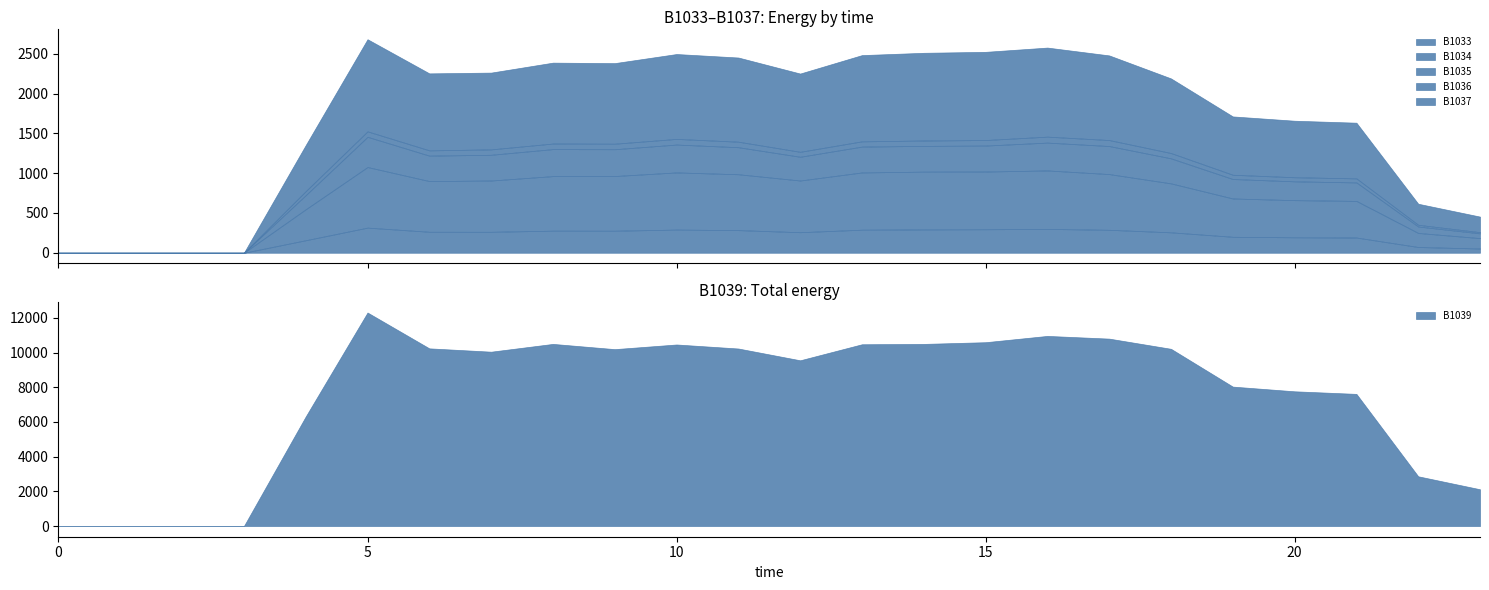

Reading left to right, extract all data points from this chart.

B1033: 0.0	0.0	0.0	0.0	157.1	315.7	263.6	263.3	277.3	276.9	291.0	284.4	258.1	289.7	293.1	295.3	299.4	288.3	256.6	200.5	194.2	191.2	72.0	53.3
B1034: 0.0	0.0	0.0	0.0	389.0	761.3	636.9	644.3	685.5	687.0	718.3	701.9	649.5	719.4	726.1	725.2	734.8	700.2	615.1	481.4	466.7	460.2	176.7	130.5
B1035: 0.0	0.0	0.0	0.0	177.3	379.7	319.6	323.3	339.4	337.0	350.1	339.8	298.4	324.7	323.4	326.2	349.8	352.3	314.5	244.6	236.3	232.3	80.9	59.7
B1036: 0.0	0.0	0.0	0.0	50.3	68.7	66.4	67.9	69.9	69.2	71.0	69.4	62.3	66.1	67.8	69.6	74.9	75.4	66.7	53.3	51.5	50.9	21.6	15.0
B1037: 0.0	0.0	0.0	0.0	578.5	1157.6	967.4	964.7	1016.6	1012.8	1066.6	1057.6	983.4	1083.5	1102.0	1108.2	1119.2	1063.5	937.7	733.1	710.3	699.7	264.5	195.7
B1039: 0.0	0.0	0.0	0.0	6316.0	12312.6	10246.1	10054.2	10503.1	10201.6	10469.4	10237.3	9558.1	10482.8	10502.8	10601.3	10964.1	10807.6	10220.0	8040.5	7769.5	7620.8	2868.4	2121.6